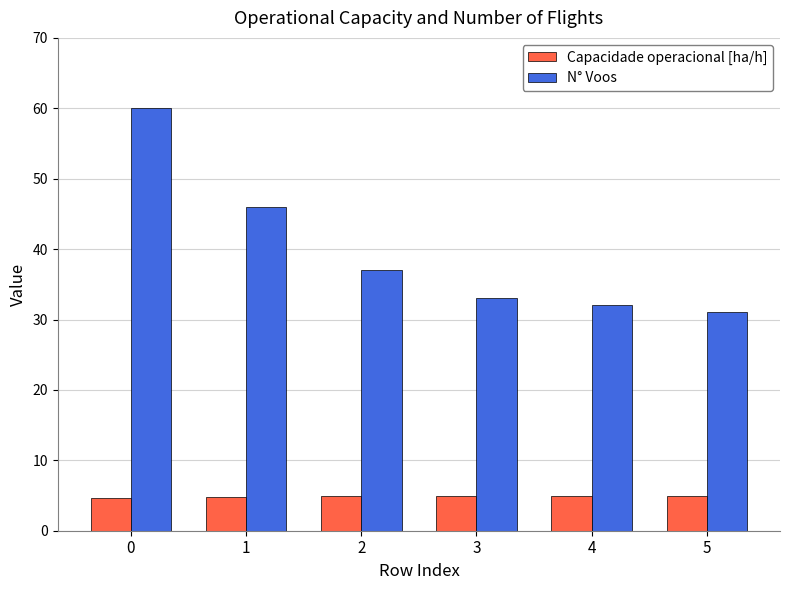

Which series has the widest spread of values?

N° Voos